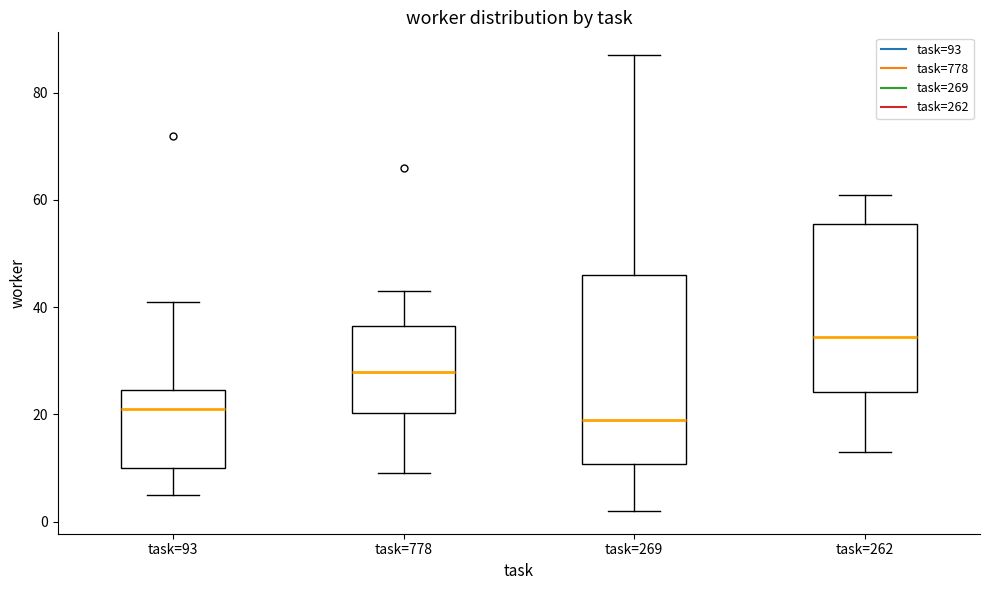

Where does the upper whisker of the box for task=93 end on the y-axis? The values are not printed on the chart, so give them approximately, as read against the axis.

42